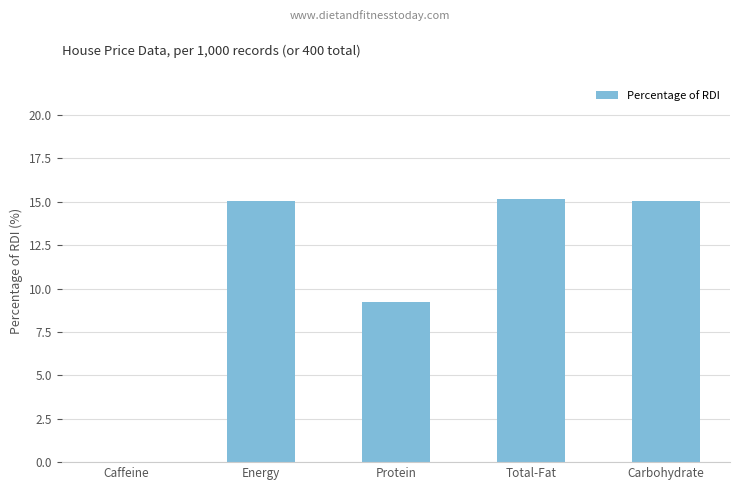

Reading right to left, list all the values displayed in this chart.

Carbohydrate=15.1	Total-Fat=15.2	Protein=9.2	Energy=15.1	Caffeine=0.0